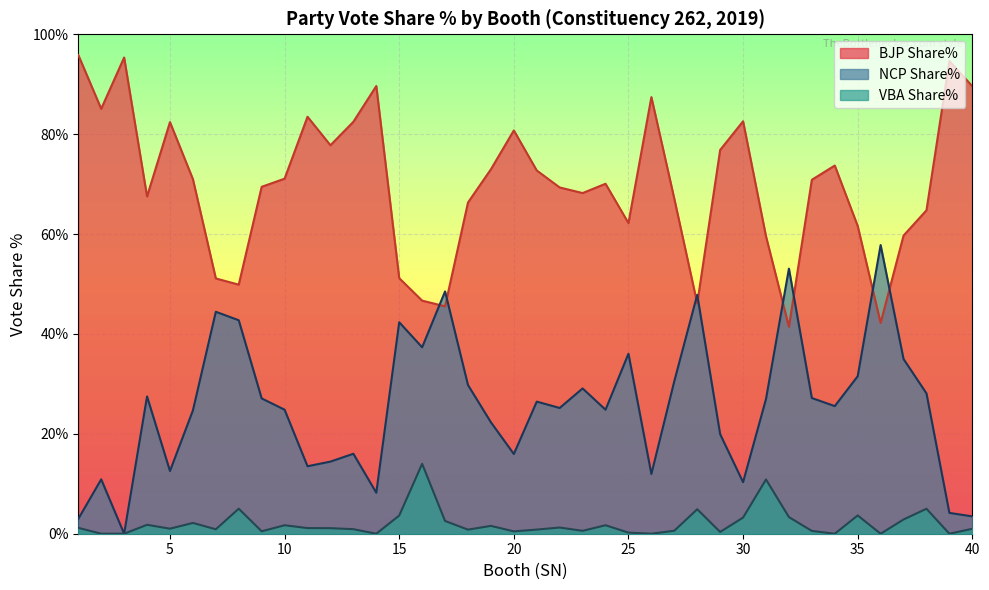

Which has a higher value, 5 or 33?

5